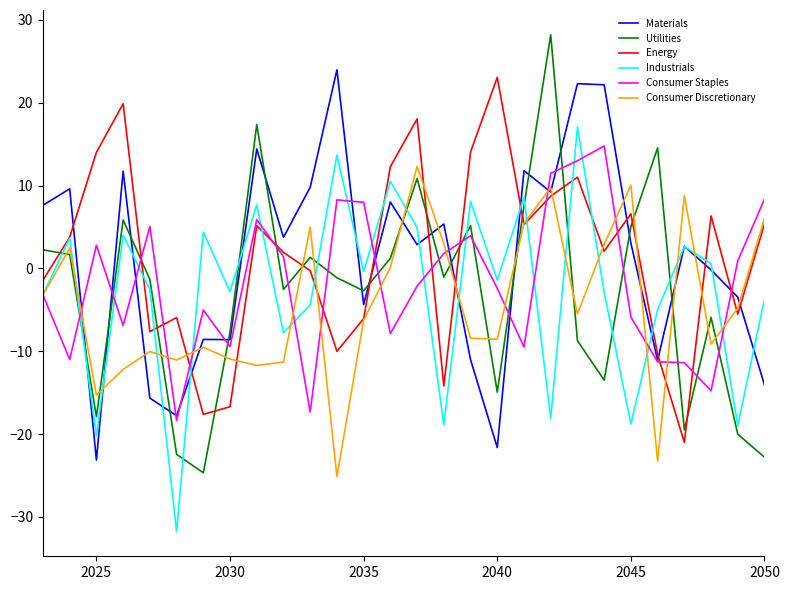

Which series has the largest range (max minus min)?

Utilities